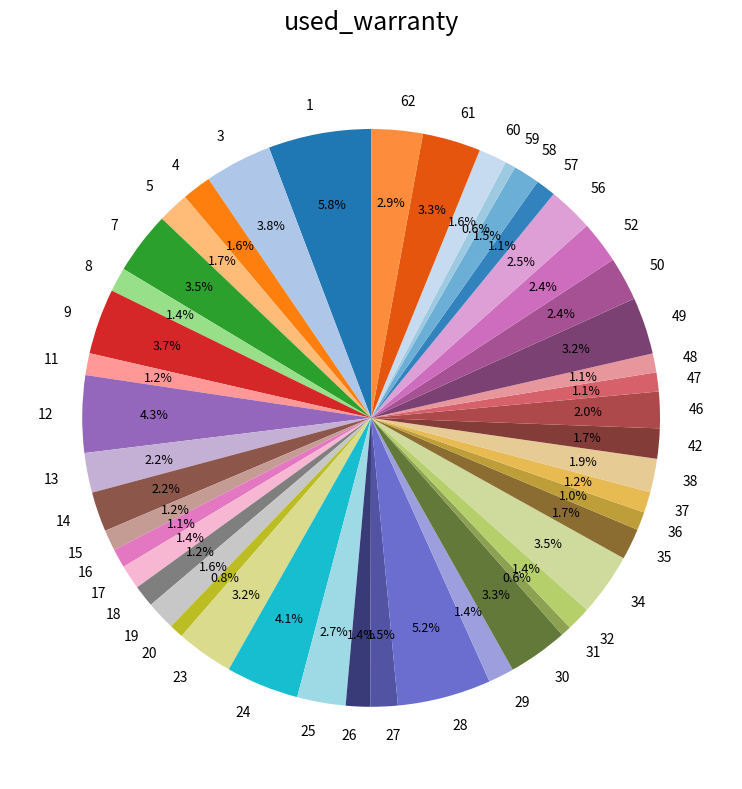

What is the total percentage of 35 and 1?

7.5%